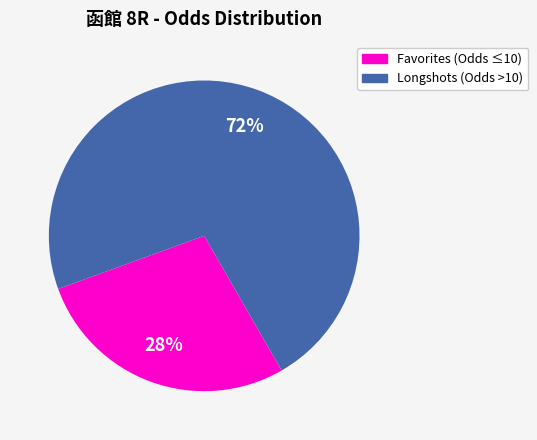

To the nearest percent, what is the average slice percentage?

50%